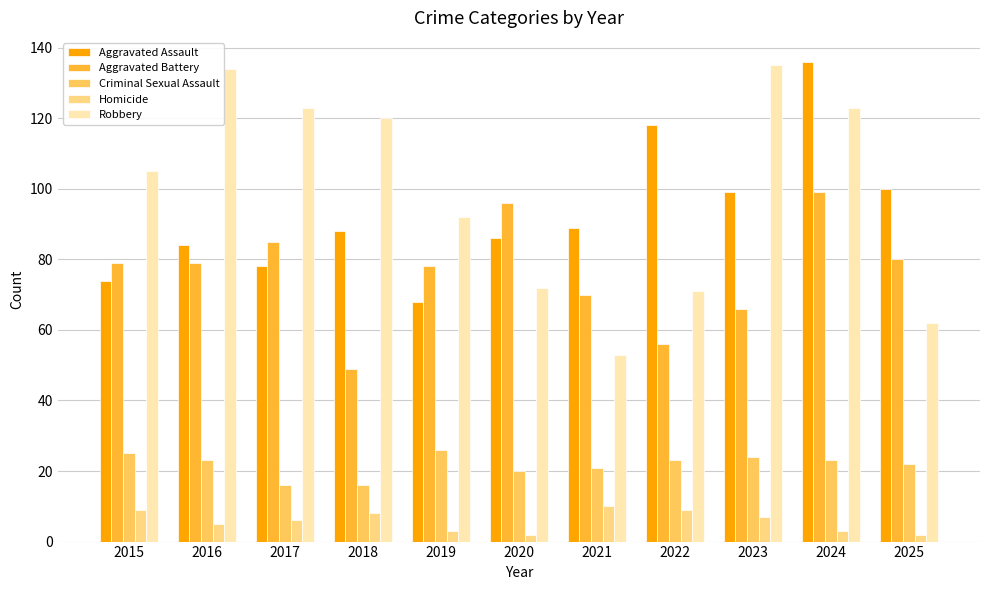

How many bars are there in total?

55